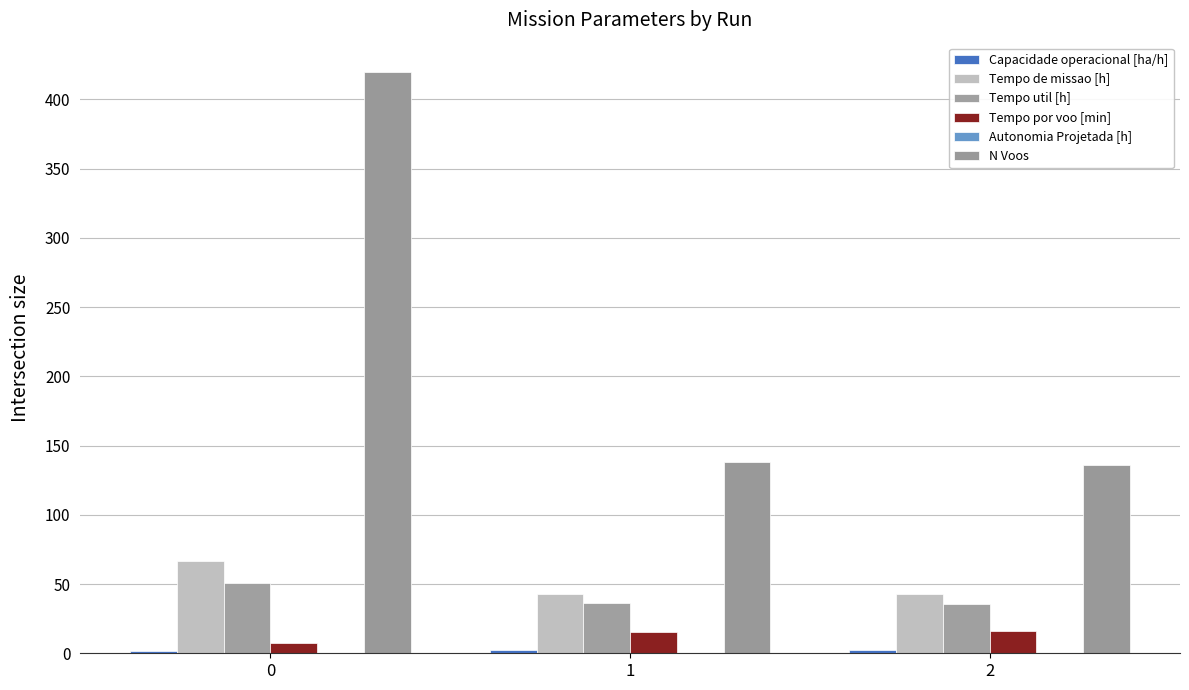

Is the value of N Voos at 2 greater than the value of Tempo de missao [h] at 1?

Yes